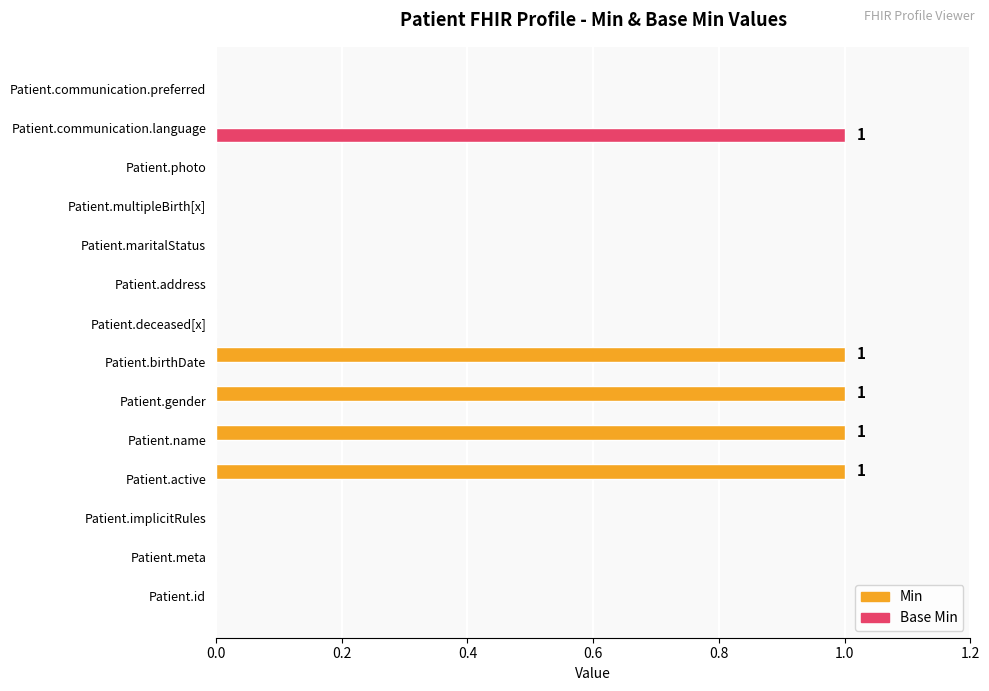

What are all the series names shown in the legend?

Min, Base Min